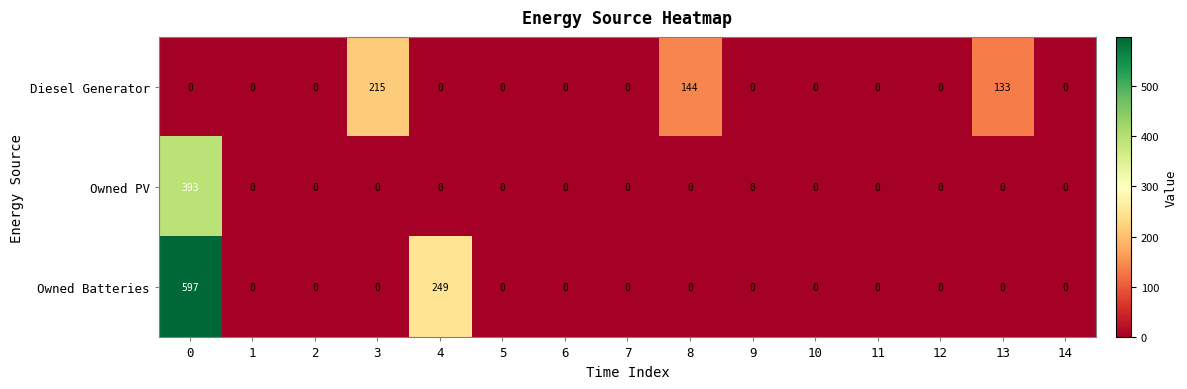

What is the sum of all Diesel Generator values?

492